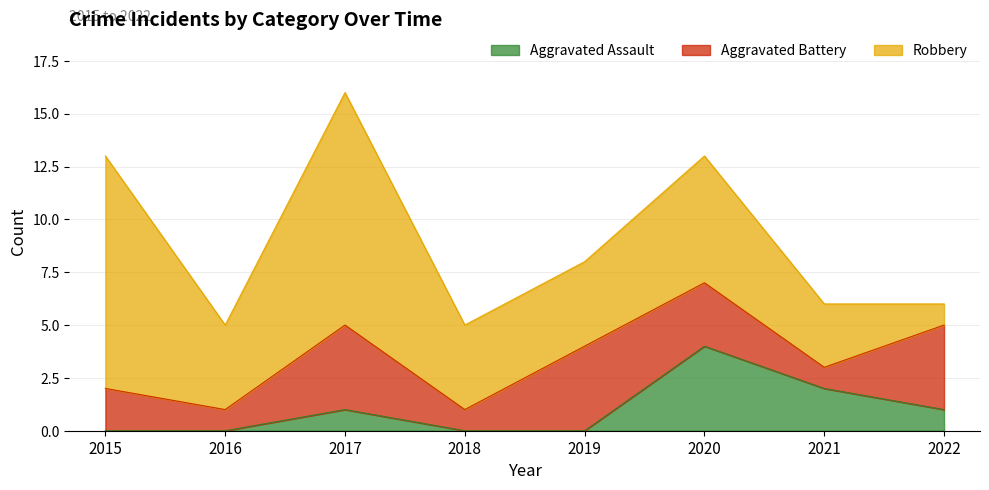

Which series has the largest total across all categories?

Robbery